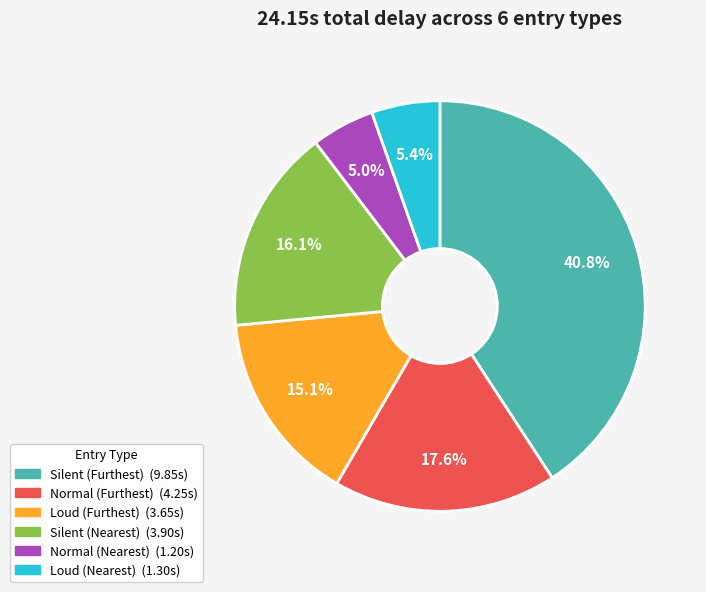

Which slice is the largest?

Silent (Furthest)